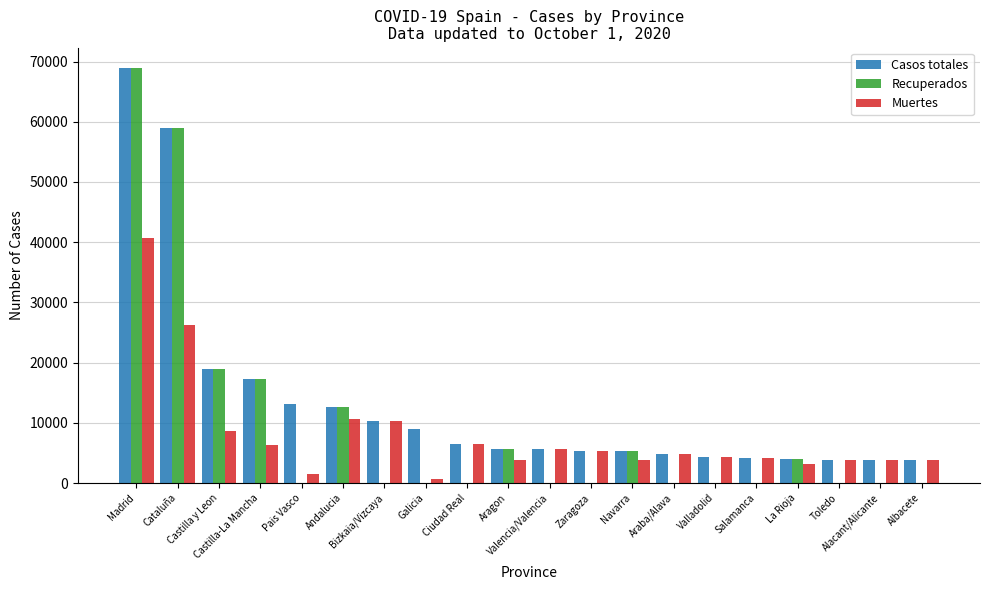

What is the maximum value shown in the chart?

68852